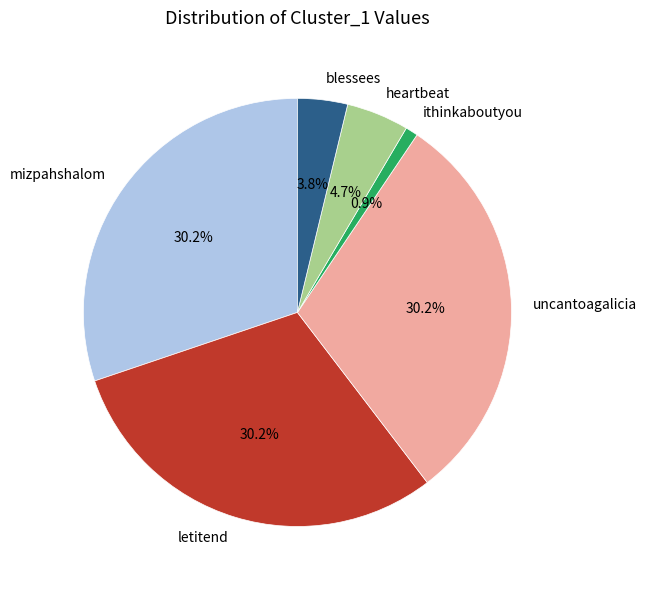

The uncantoagalicia slice represents 30% of the pie. True or false?

True